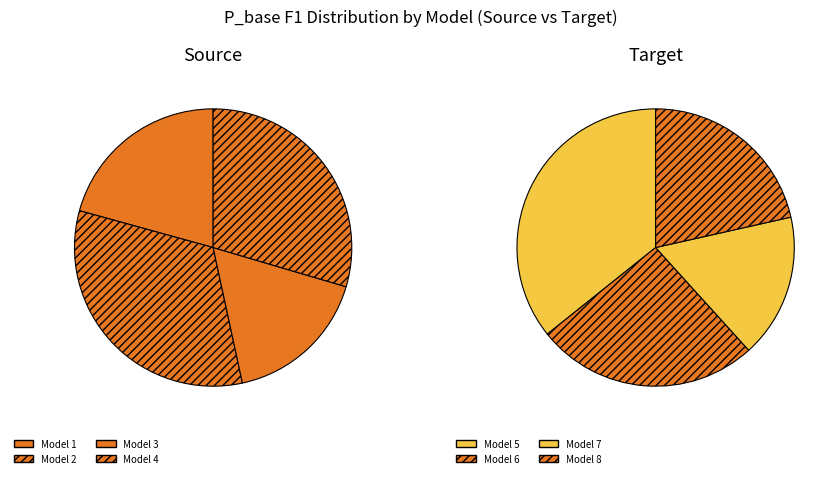

What is the smallest slice in the pie chart?

3